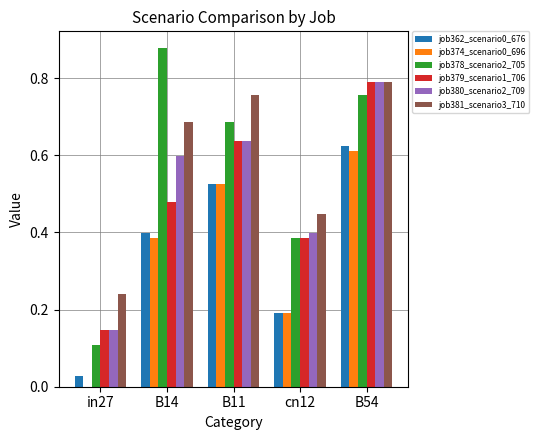

The value of job381_scenario3_710 at B54 is 1.3. True or false?

False